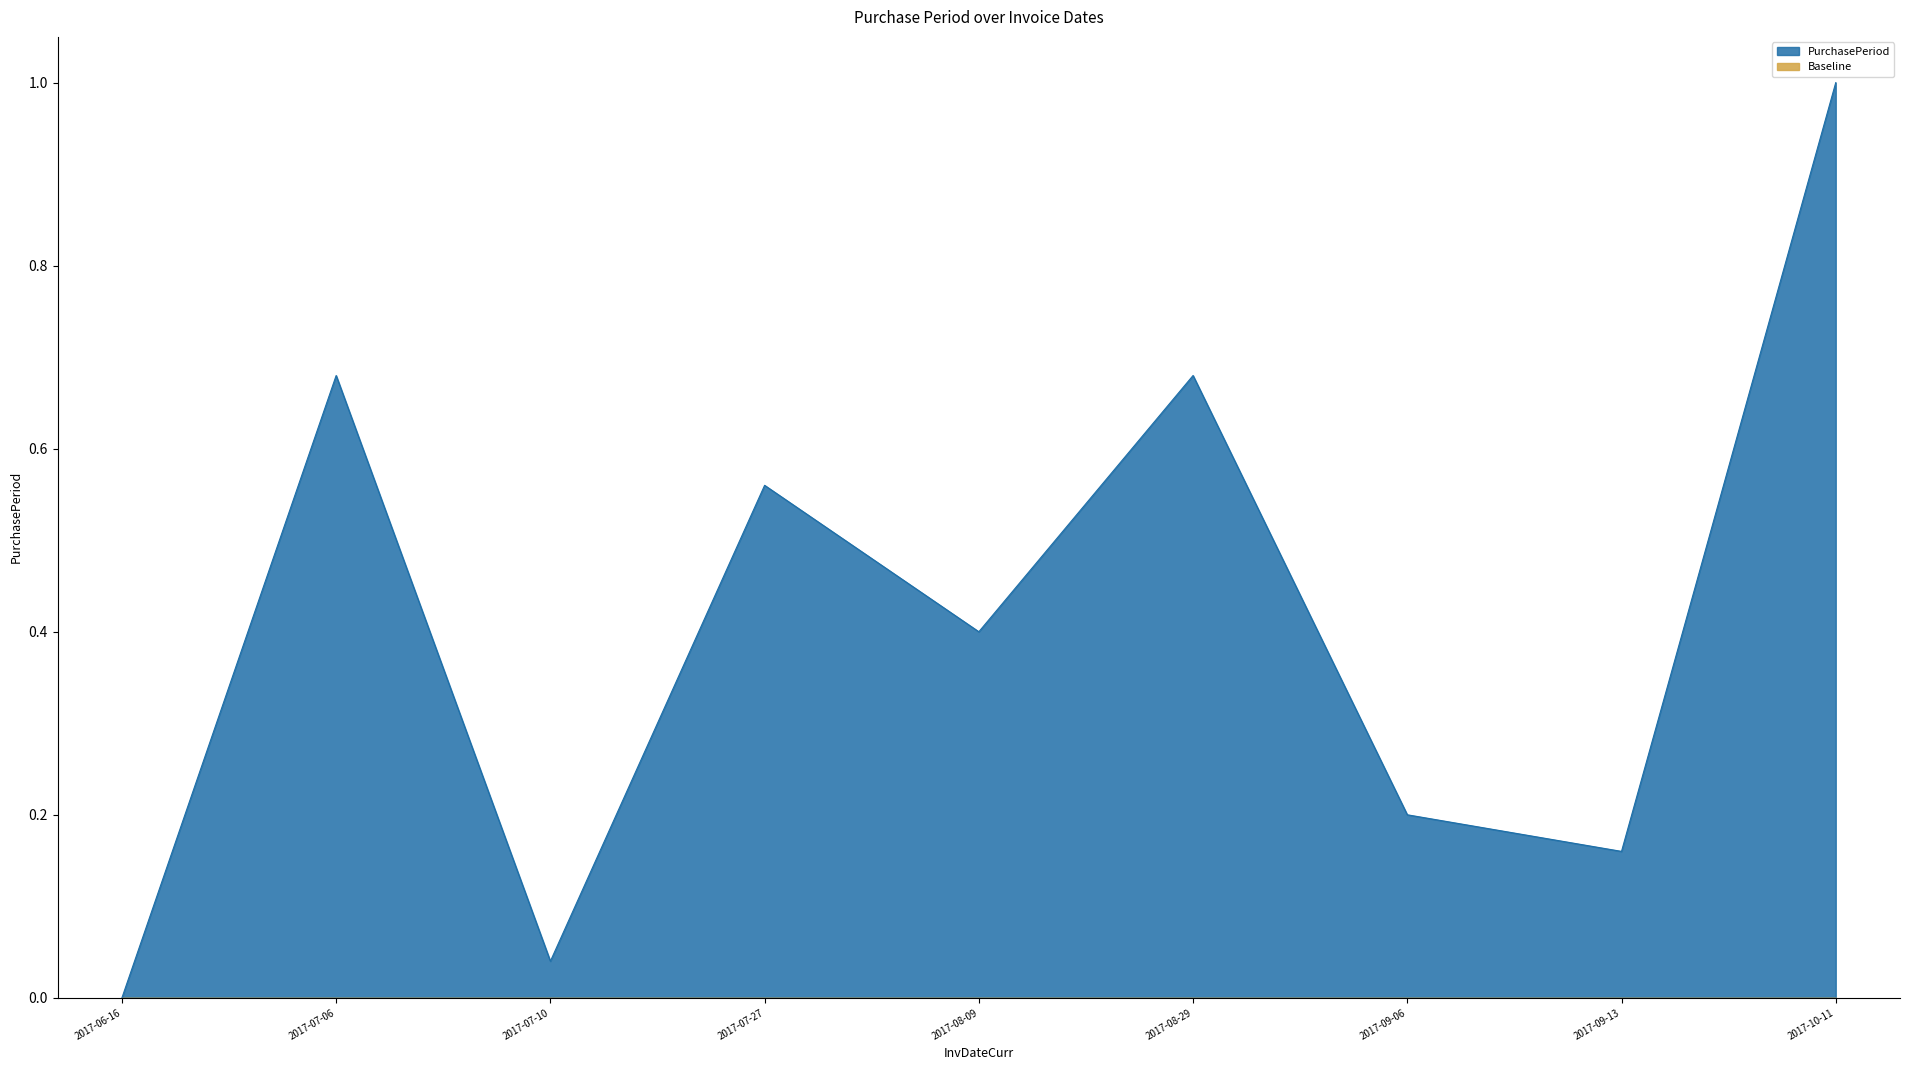

What is the difference between the maximum and second lowest values?

1.0